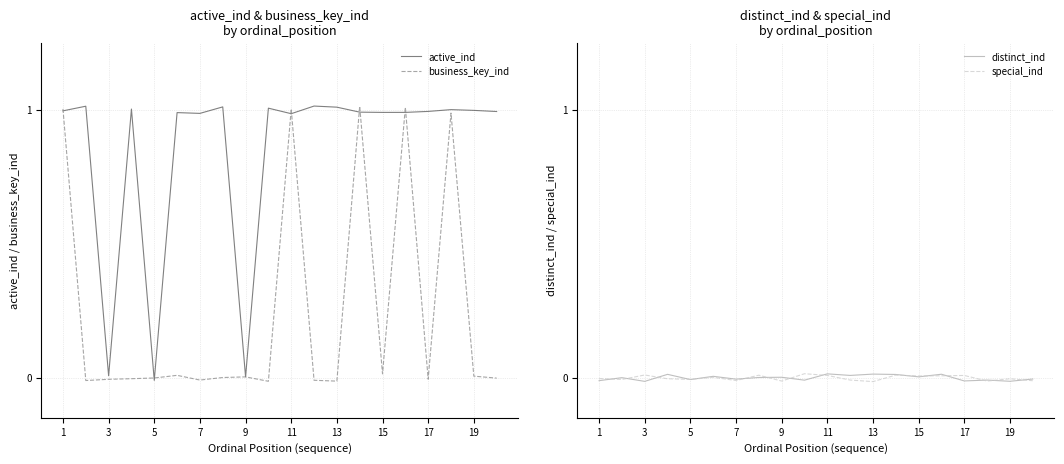

Is it true that special_ind equals -0.0 at 1?

False